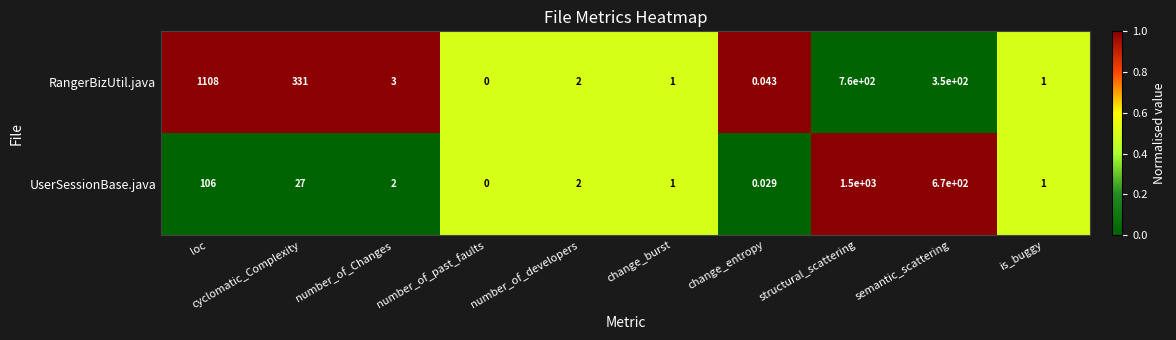

Which series has the largest total across all categories?

RangerBizUtil.java